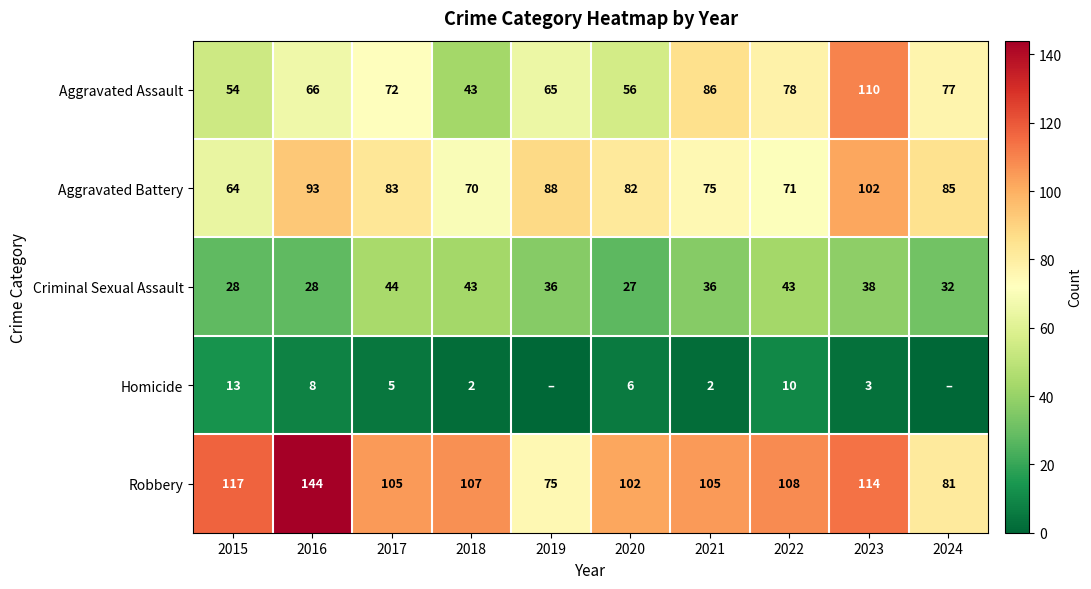

At which label is Robbery closest to 109?

2022